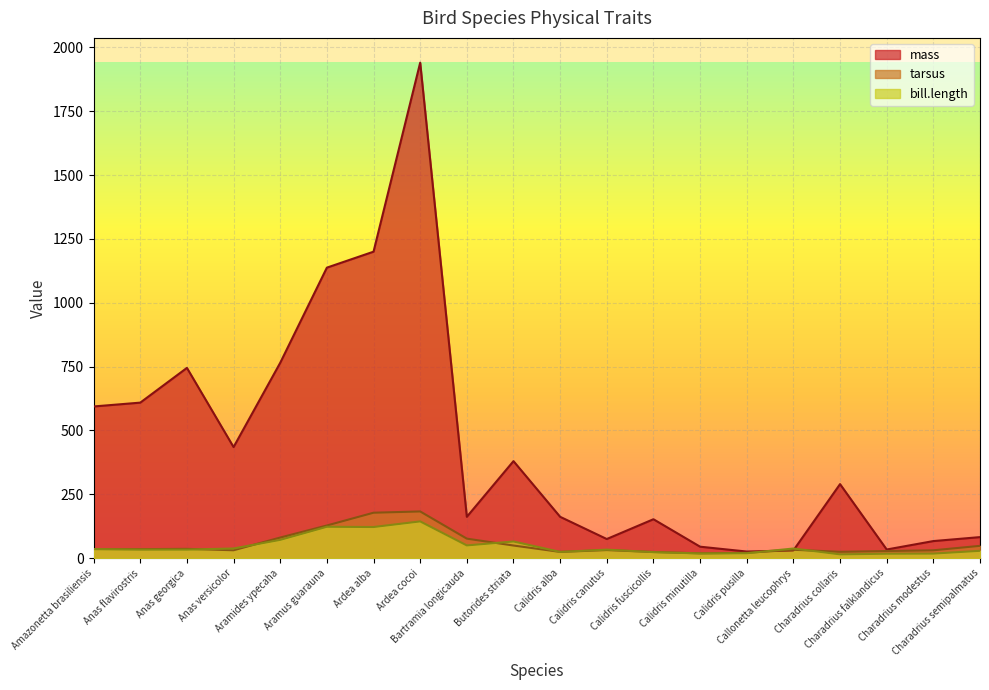

Between which two adjacent categories do bill.length and mass first intersect?

Calidris pusilla and Callonetta leucophrys